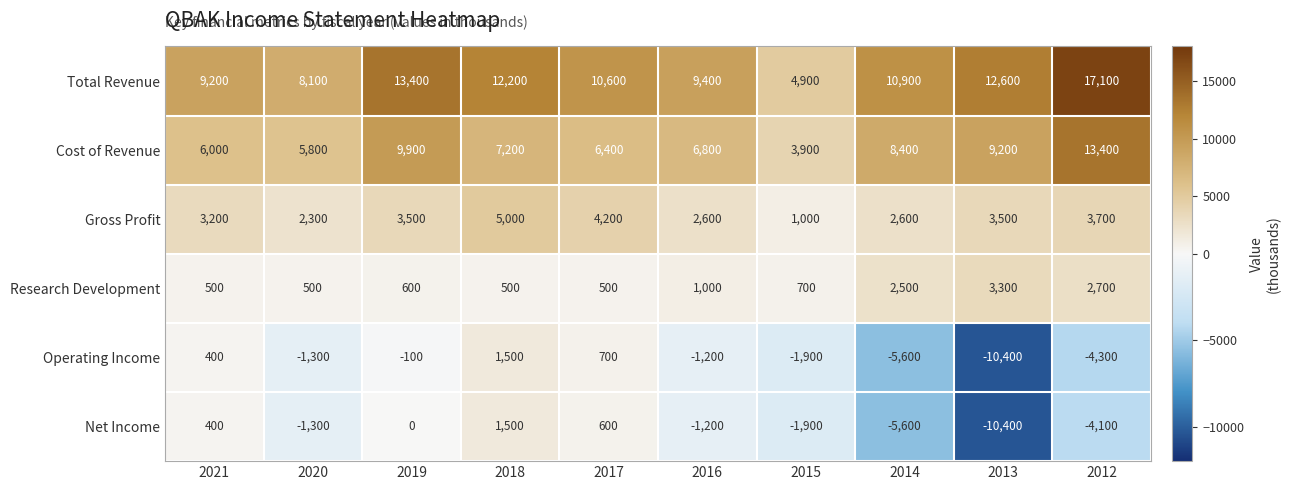

What is the sum of all Net Income values?

-22000